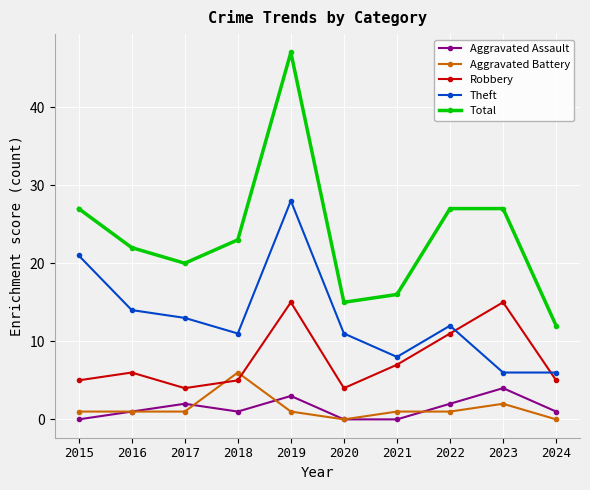

What is the value of the Total point at the 5th from the left?

47